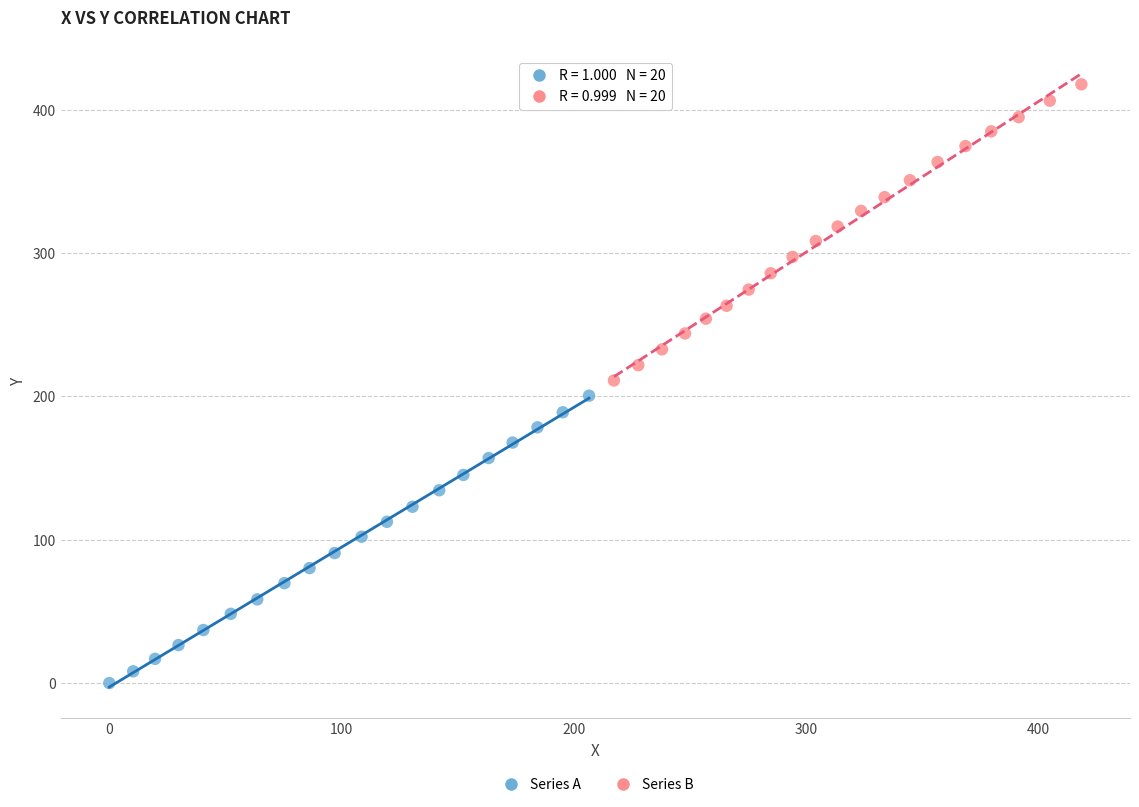

Which series has the widest spread of Y values?

Series B